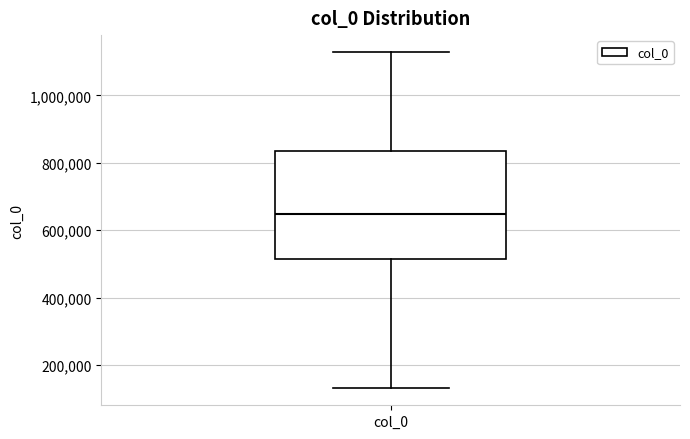

Read this box plot against the y-axis: the position of the median line, the range covered by the box, and the ends of both whiskers. The values are not printed on the chart, so give them approximately, as read against the axis.

median 640000, box 520000 to 840000, whiskers 140000 to 1120000